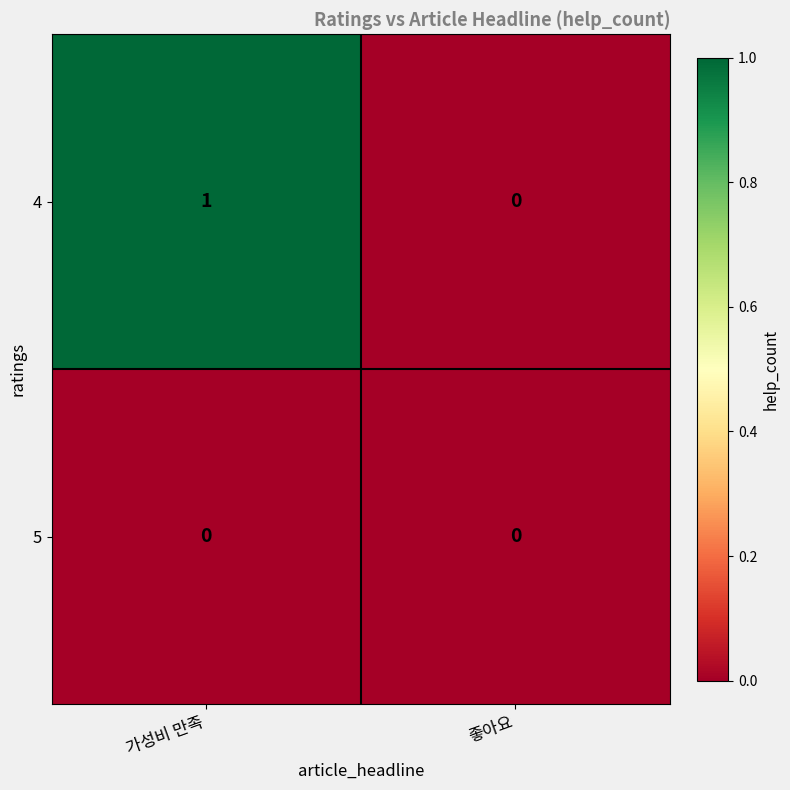

Is it true that 4 equals 1 at 가성비 만족?

True